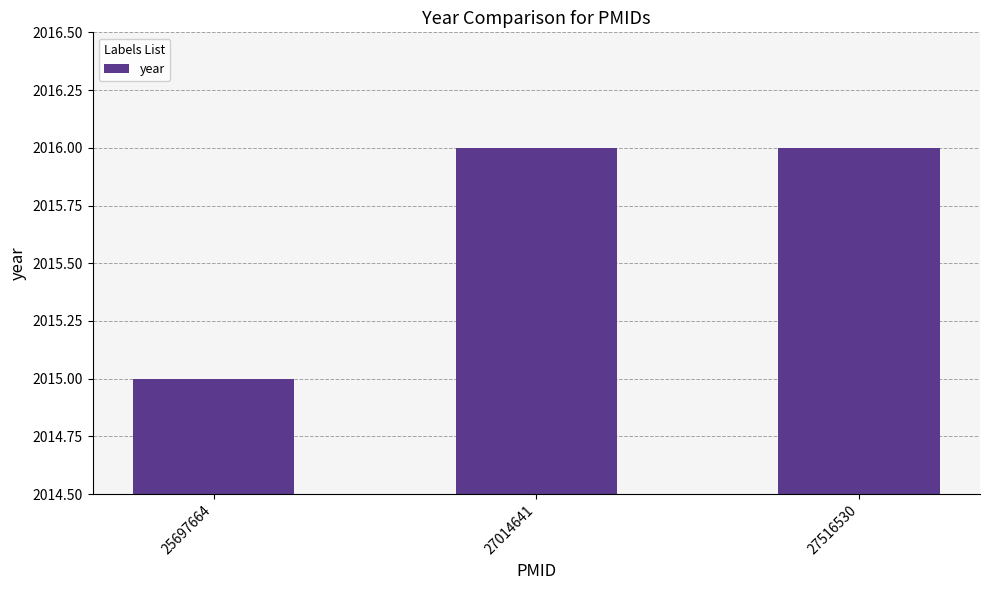

Does the chart contain stacked bars?

No